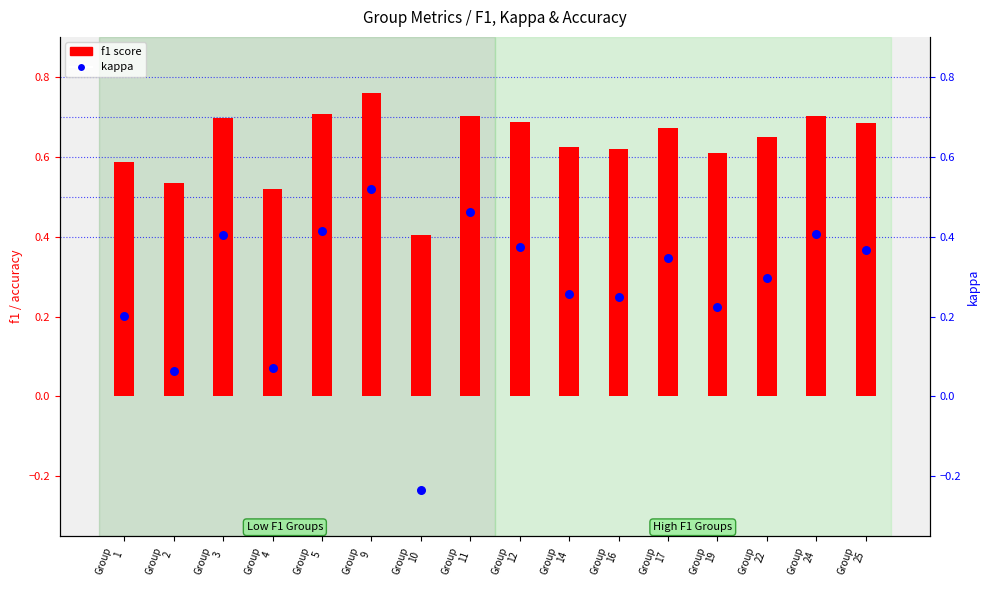

Which series contains the lowest Y value?

kappa